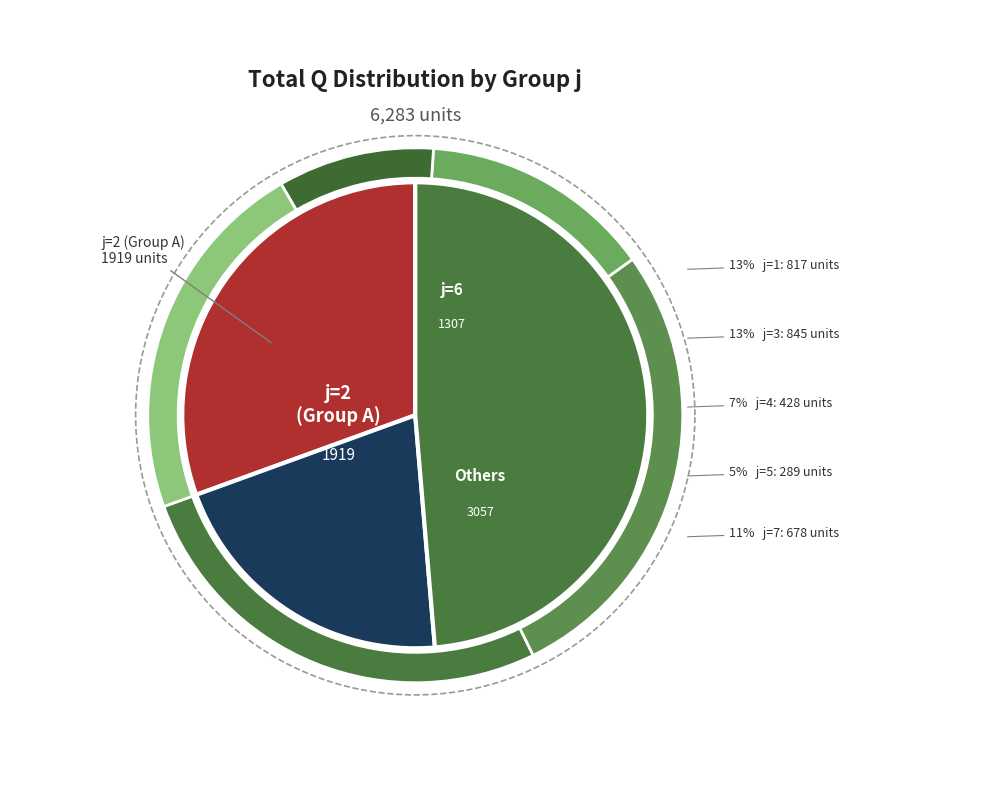

Does 4 account for over 50% of the chart?

No